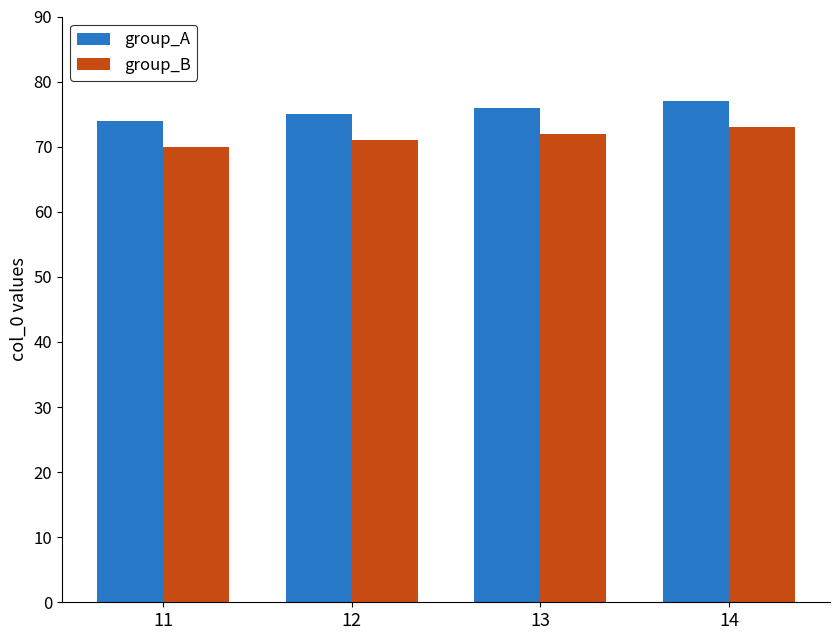

At how many categories does at least one series exceed 72?

4